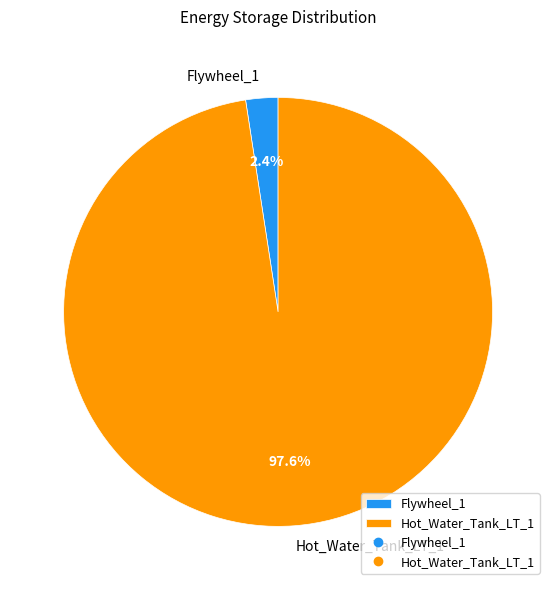

Does any single category account for the majority?

Yes